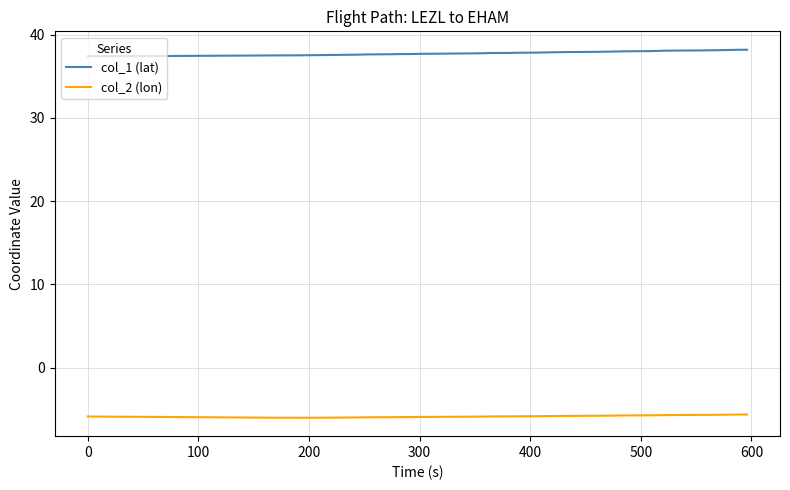

List the series in order of their peak value, lowest first.

col_2 (lon), col_1 (lat)